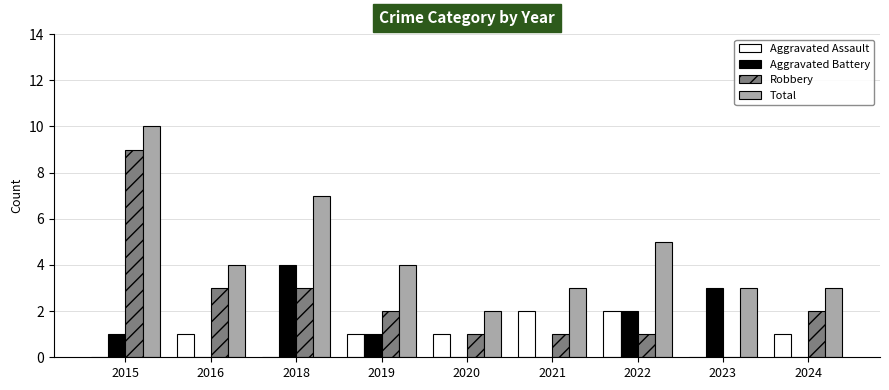

At which category does the chart reach its peak across all series?

2015